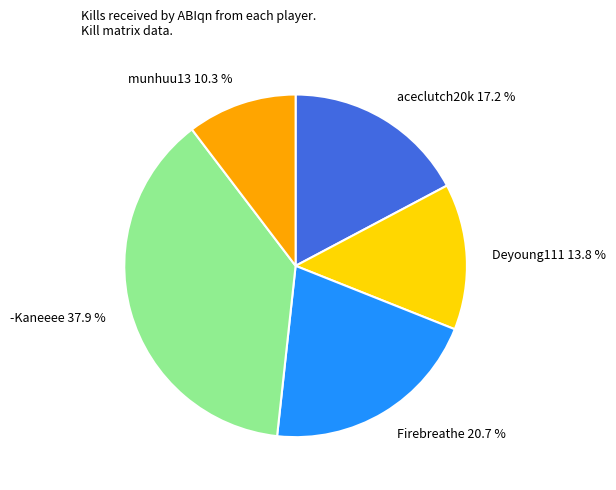

Is there any slice that represents more than half of the pie?

No